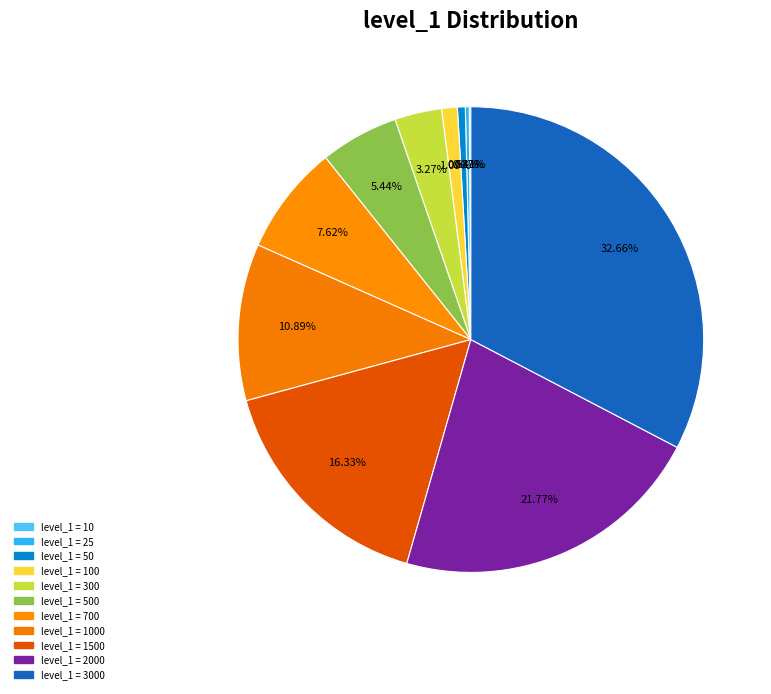

Rank the categories by value from highest to lowest.

3000, 2000, 1500, 1000, 700, 500, 300, 100, 50, 25, 10